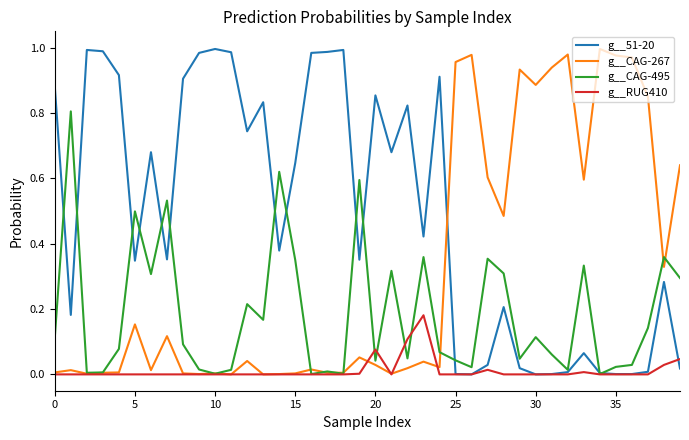

At how many categories does at least one series exceed 0?

40